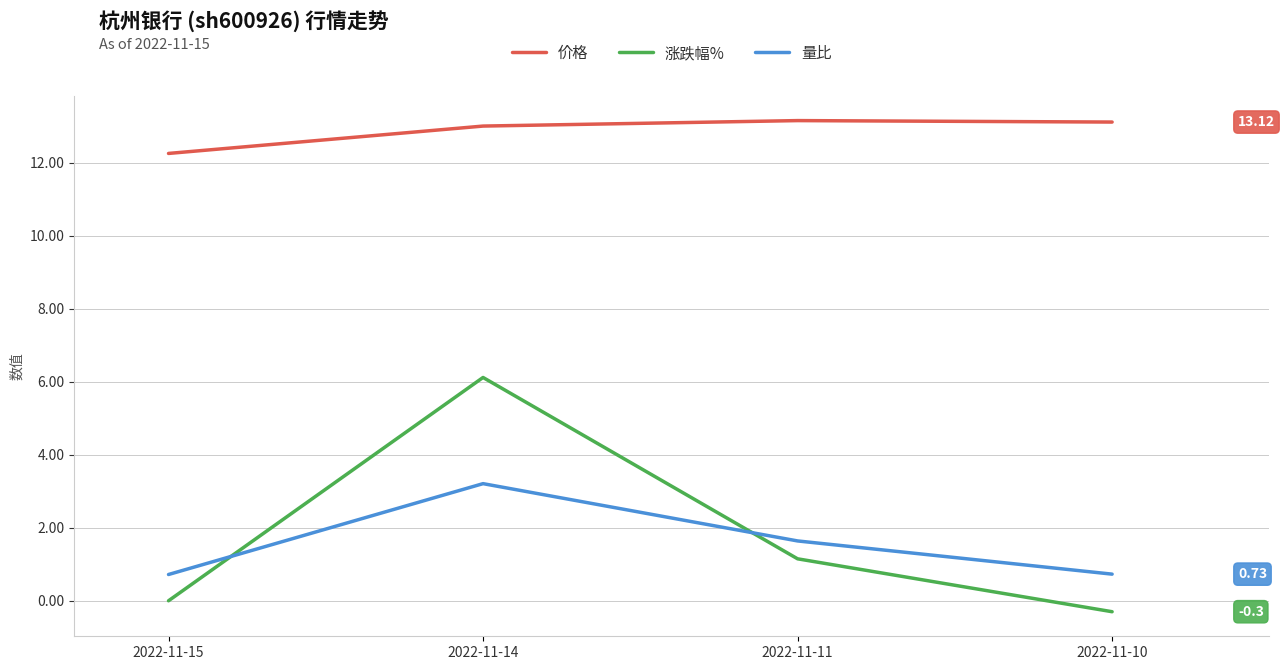

True or false: 价格 and 涨跌幅% intersect in this chart.

False